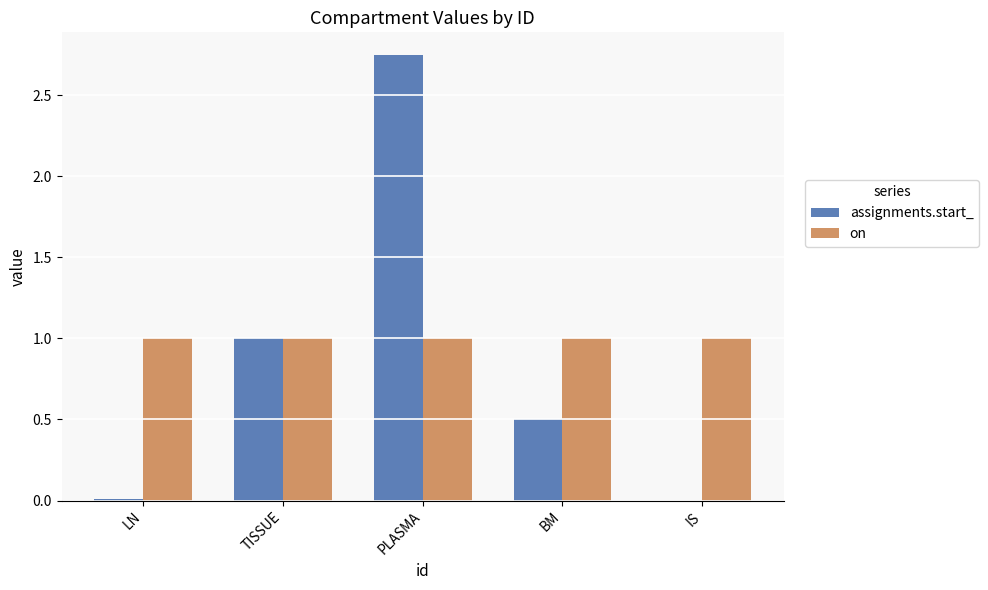

The assignments.start_ series shows 0.0 at IS. True or false?

True